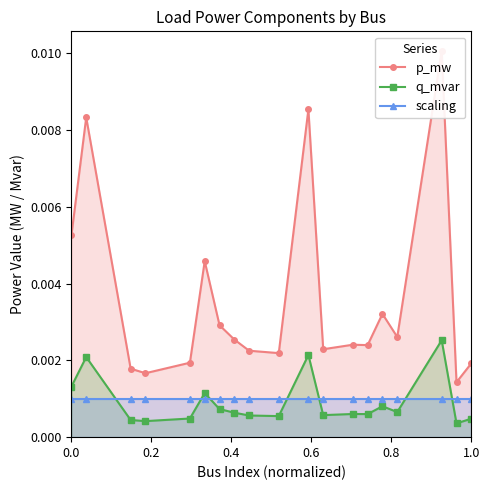

True or false: q_mvar has more than 1 interior local peaks.

True